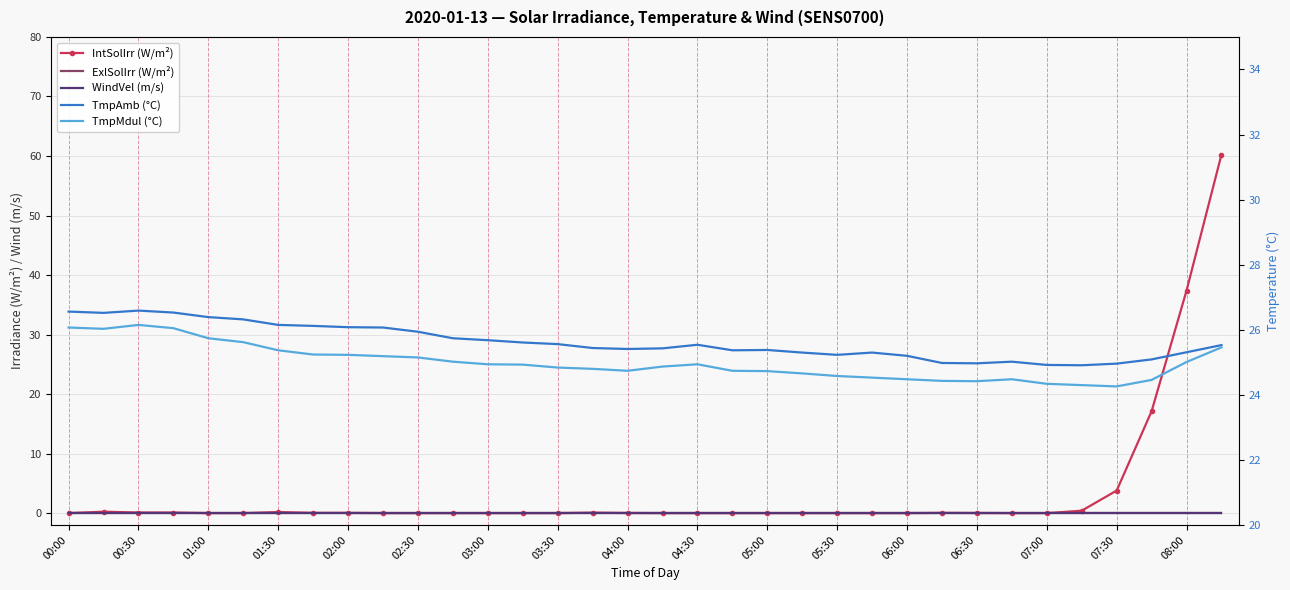

True or false: TmpAmb (°C) and WindVel (m/s) intersect in this chart.

False